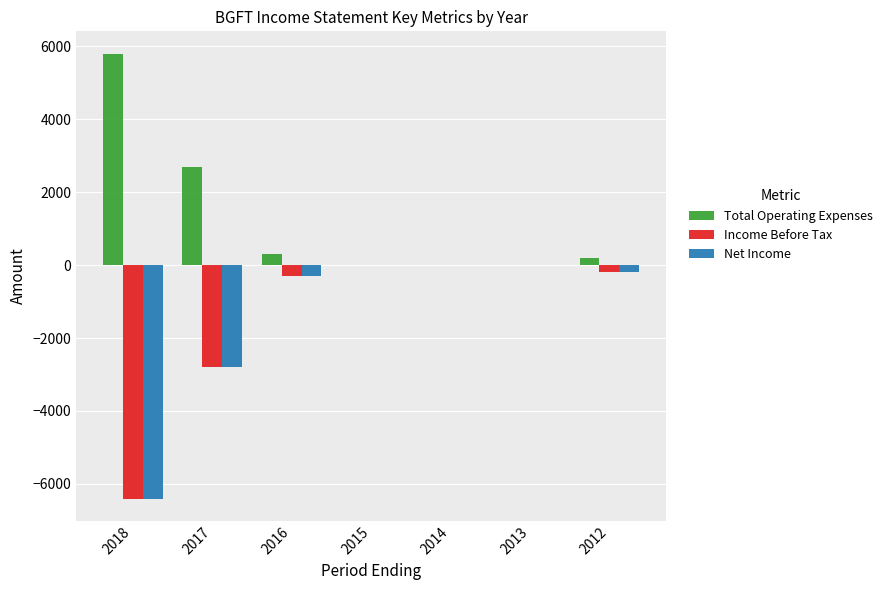

True or false: Net Income has a value of -2800 at 2017.

True